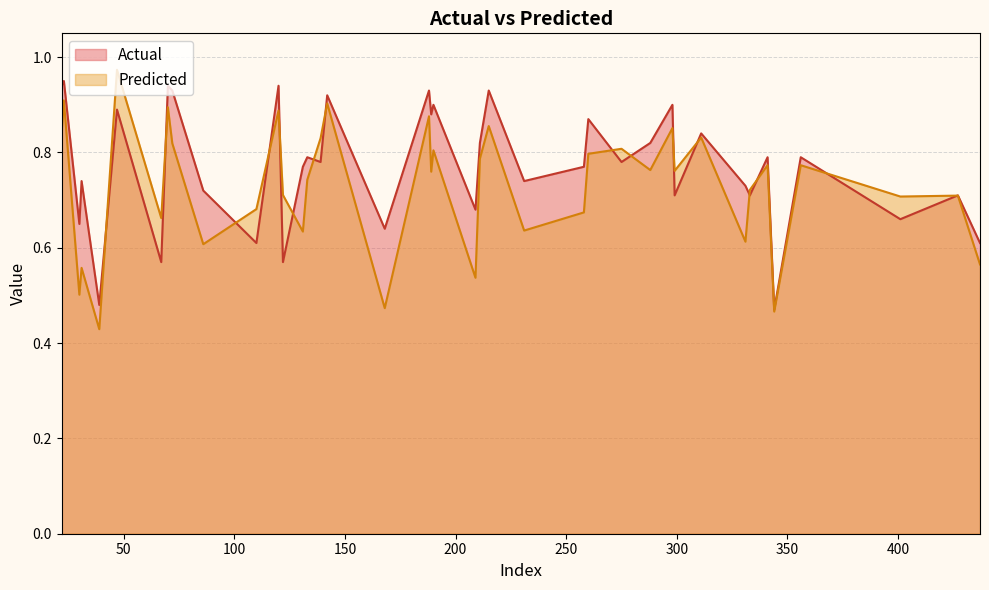

Rank the series by their average value, from highest to lowest.

Actual, Predicted